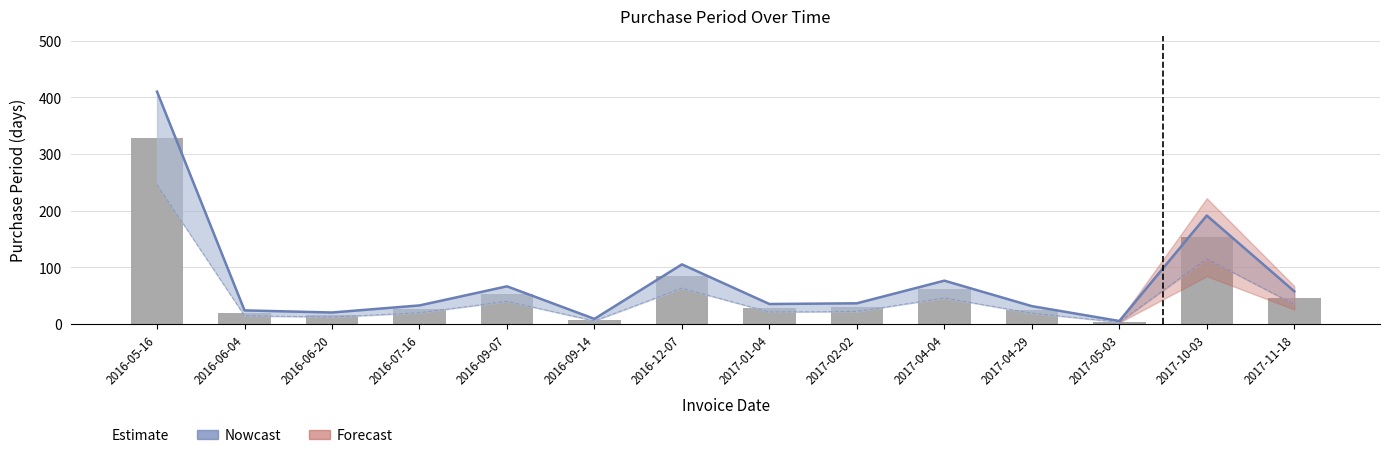

Reading right to left, extract all data points from this chart.

2017-11-18=46	2017-10-03=153	2017-05-03=4	2017-04-29=25	2017-04-04=61	2017-02-02=29	2017-01-04=28	2016-12-07=84	2016-09-14=7	2016-09-07=53	2016-07-16=26	2016-06-20=16	2016-06-04=19	2016-05-16=328